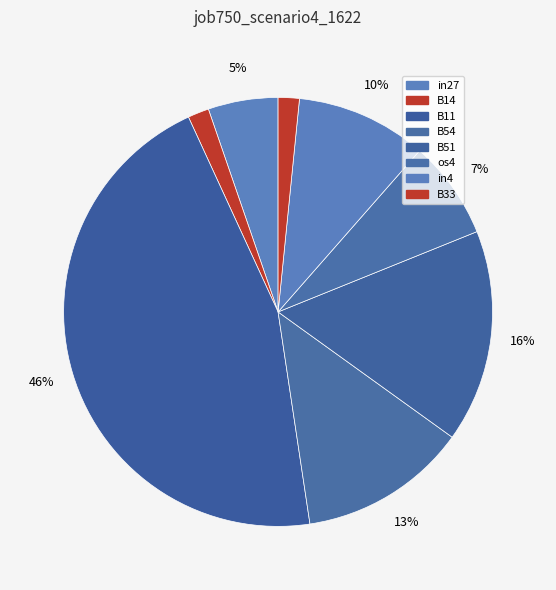

Is it true that B11 is 46% of the pie?

True